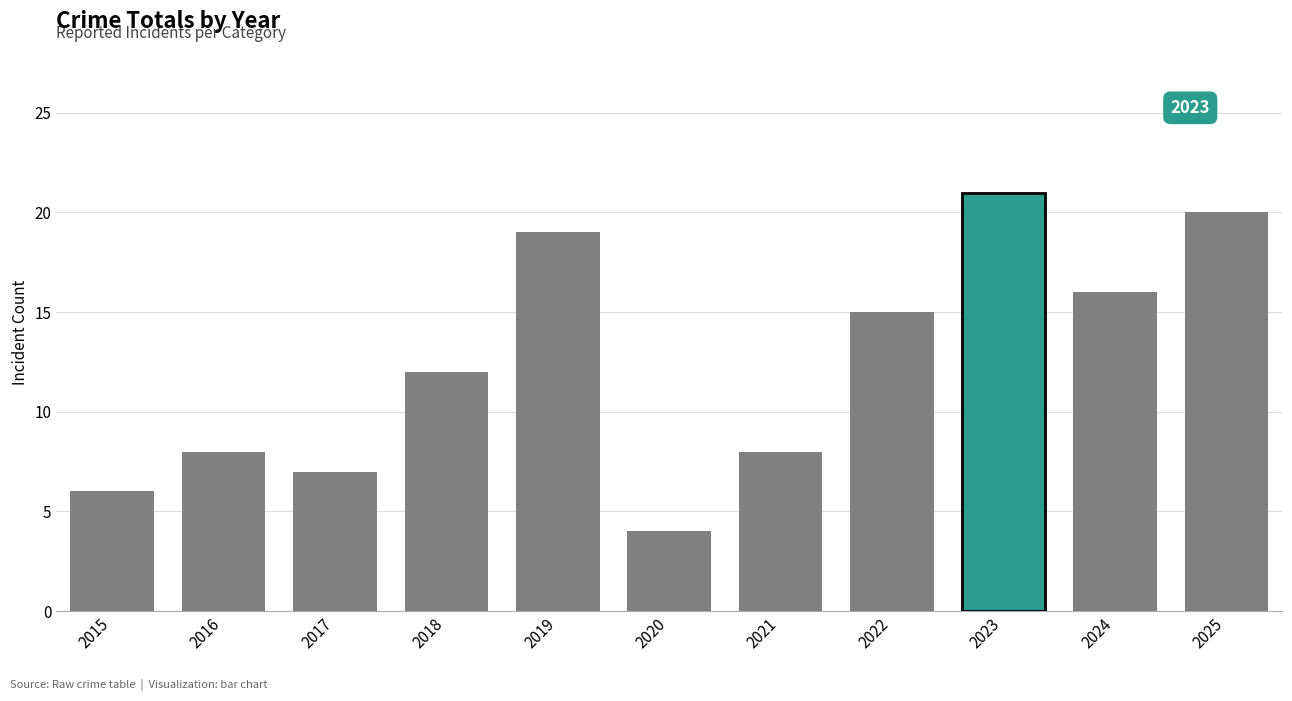

Reading left to right, extract all data points from this chart.

2015=6	2016=8	2017=7	2018=12	2019=19	2020=4	2021=8	2022=15	2023=21	2024=16	2025=20